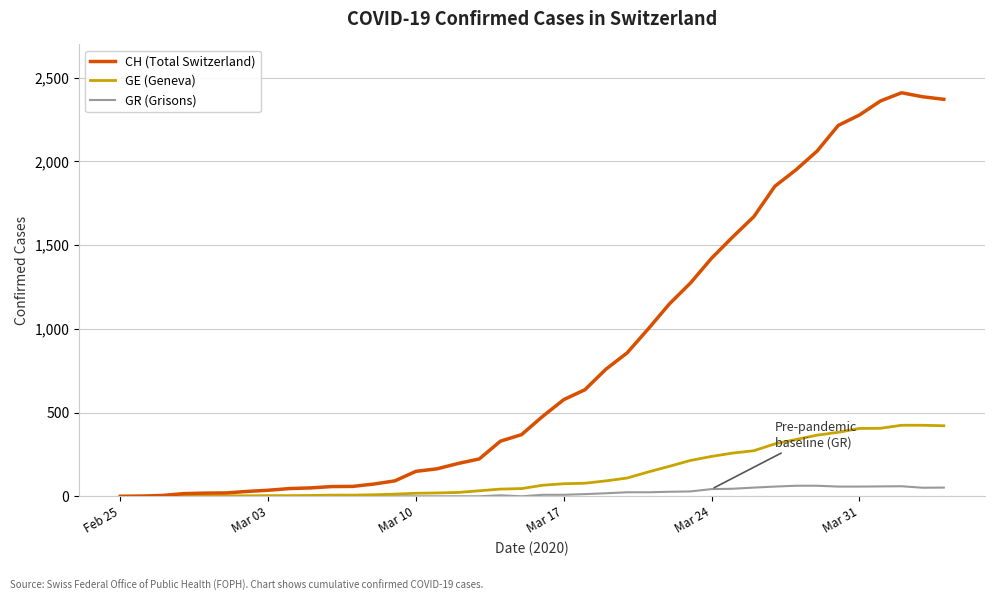

Which series has the widest spread of values?

CH (Total Switzerland)